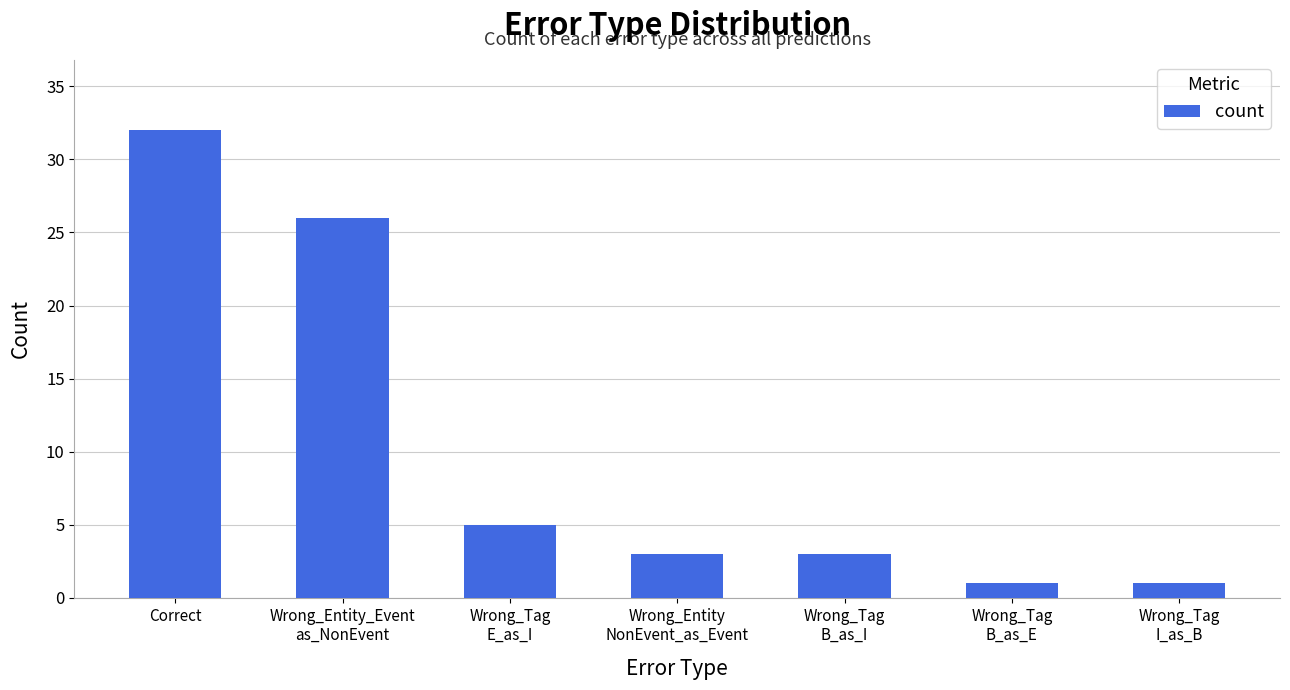

What is the sum of the values at Wrong_Tag
B_as_I and Wrong_Entity_Event
as_NonEvent?

29